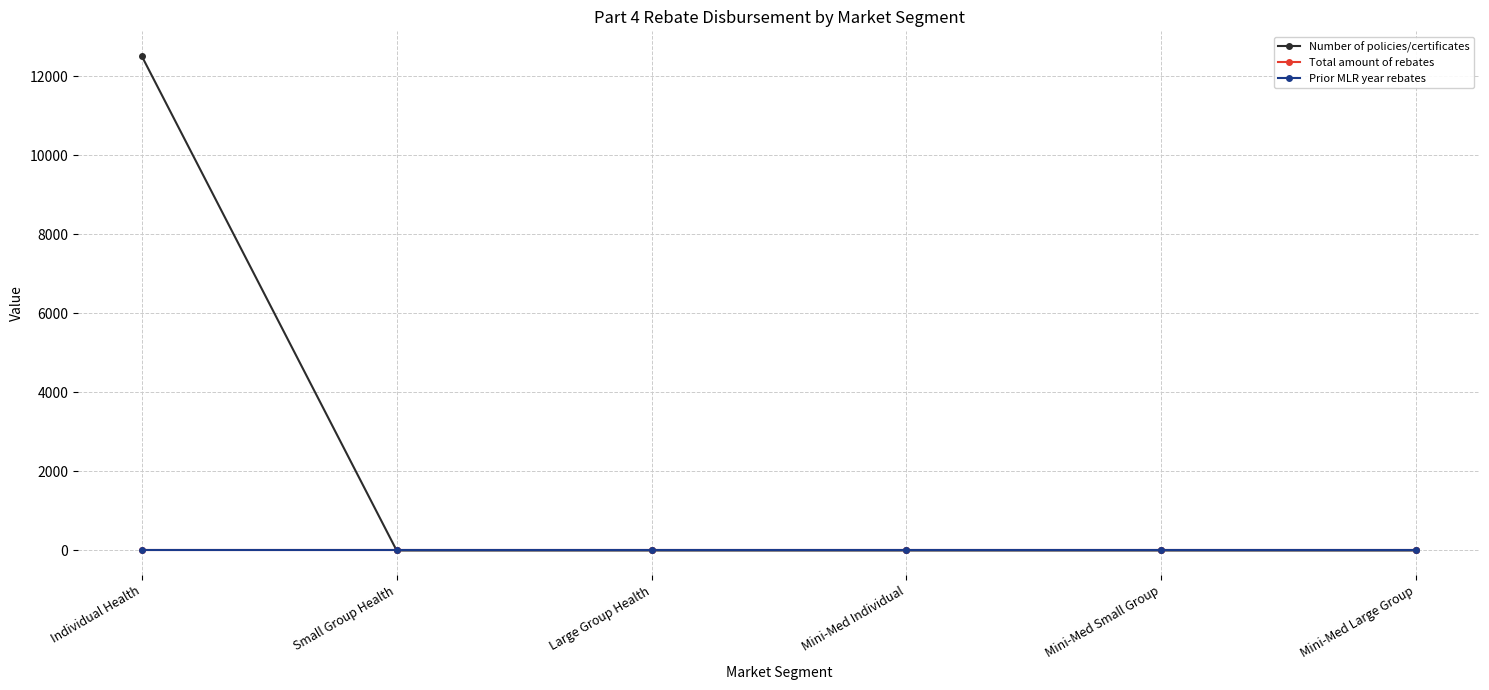

Between Mini-Med Small Group and Mini-Med Individual, which is larger?

Mini-Med Small Group